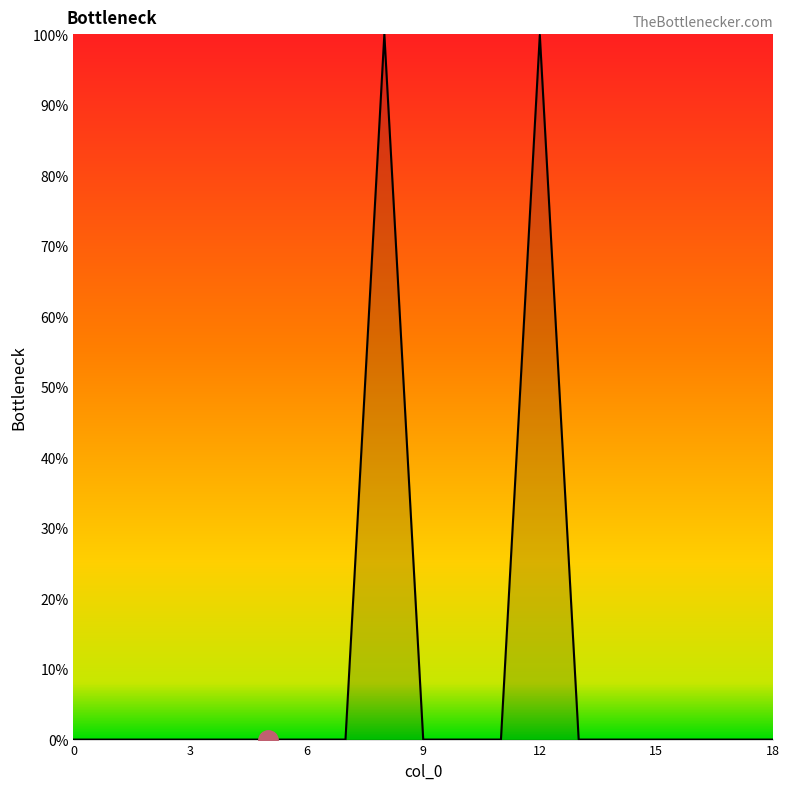

How many lines are shown in the chart?

1